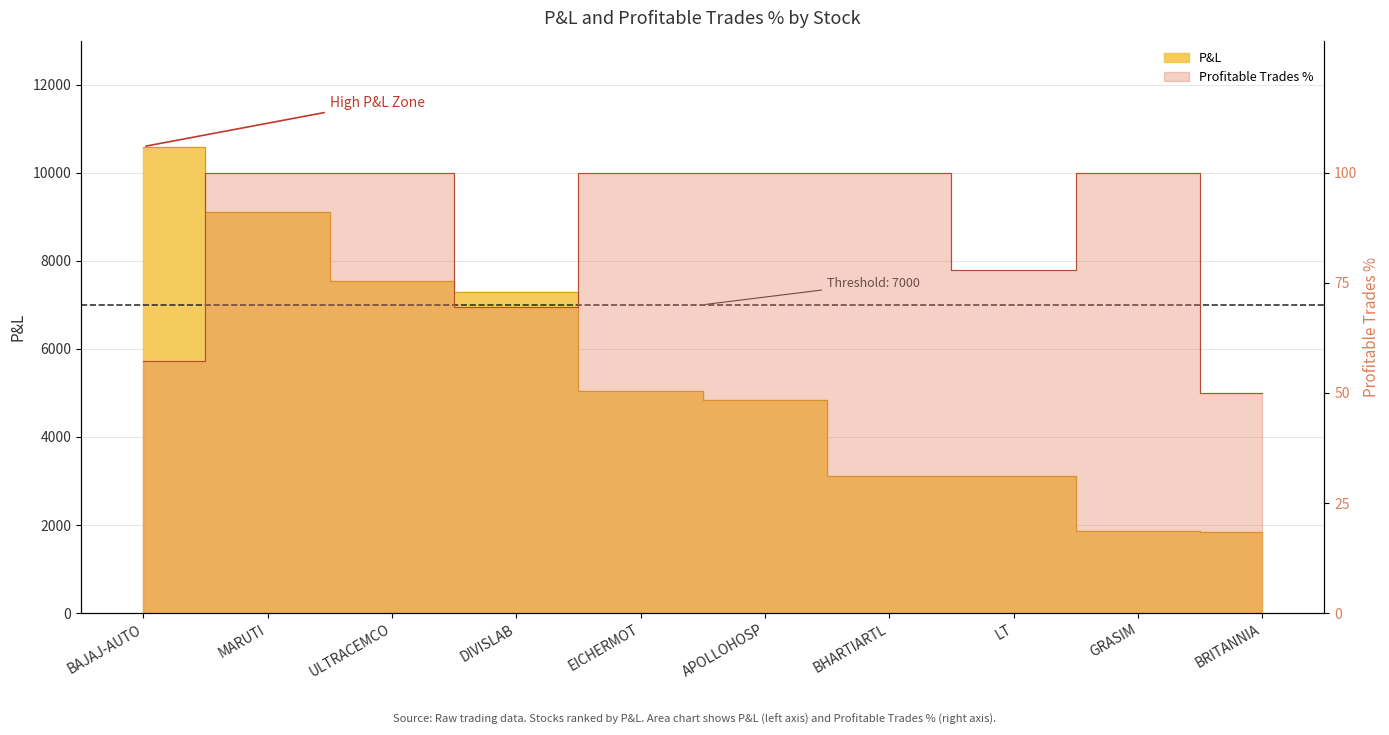

The value of Profitable Trades % at DIVISLAB is 40.8. True or false?

False